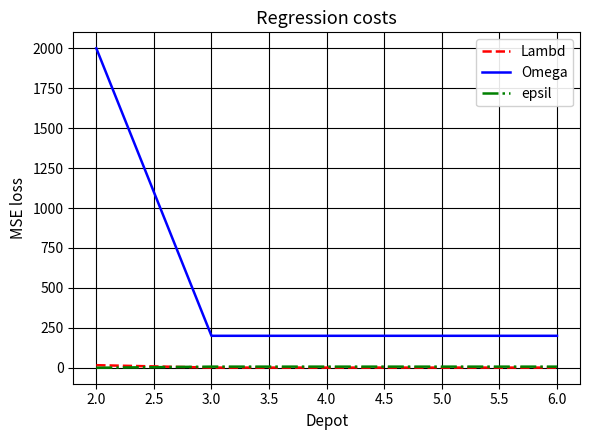

True or false: epsil and Omega intersect in this chart.

False